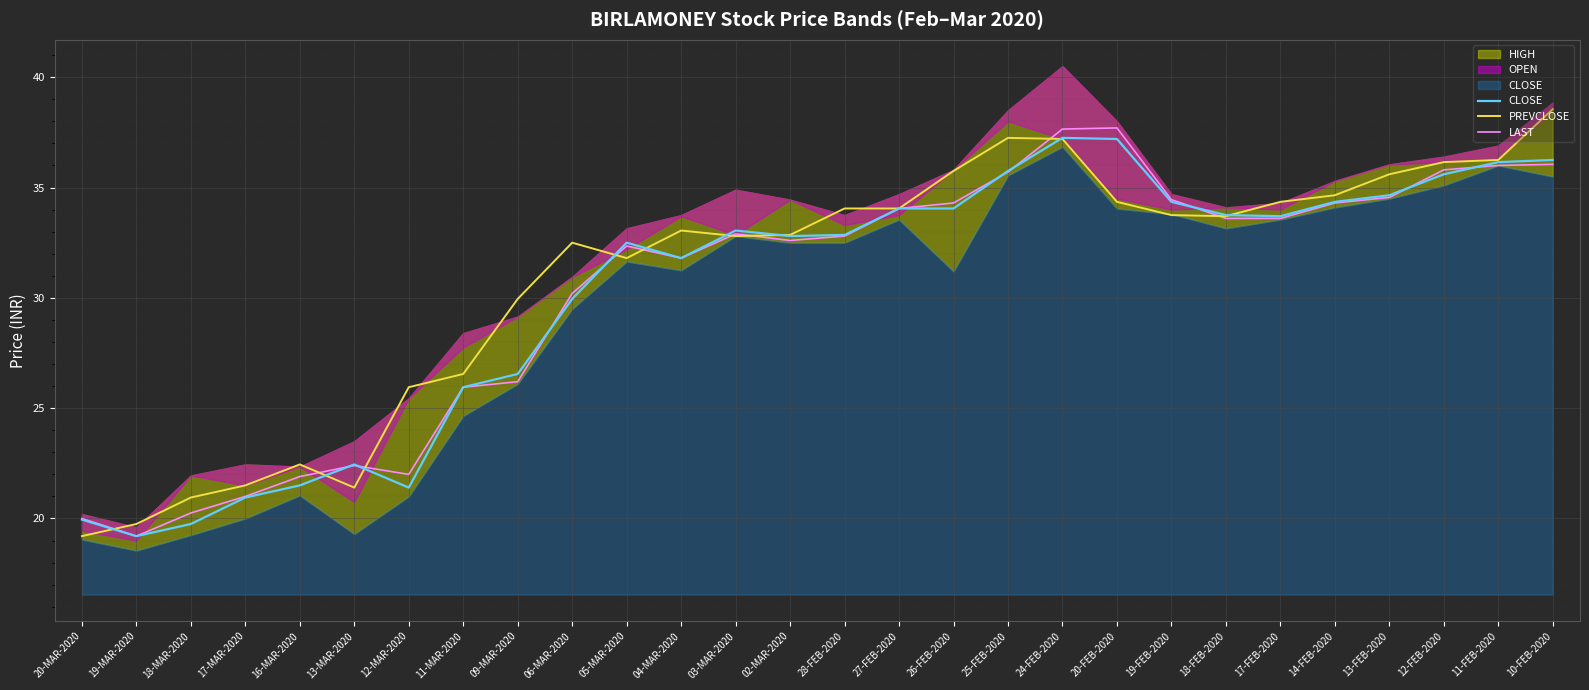

What is the total value across all series at 28-FEB-2020?

99.7